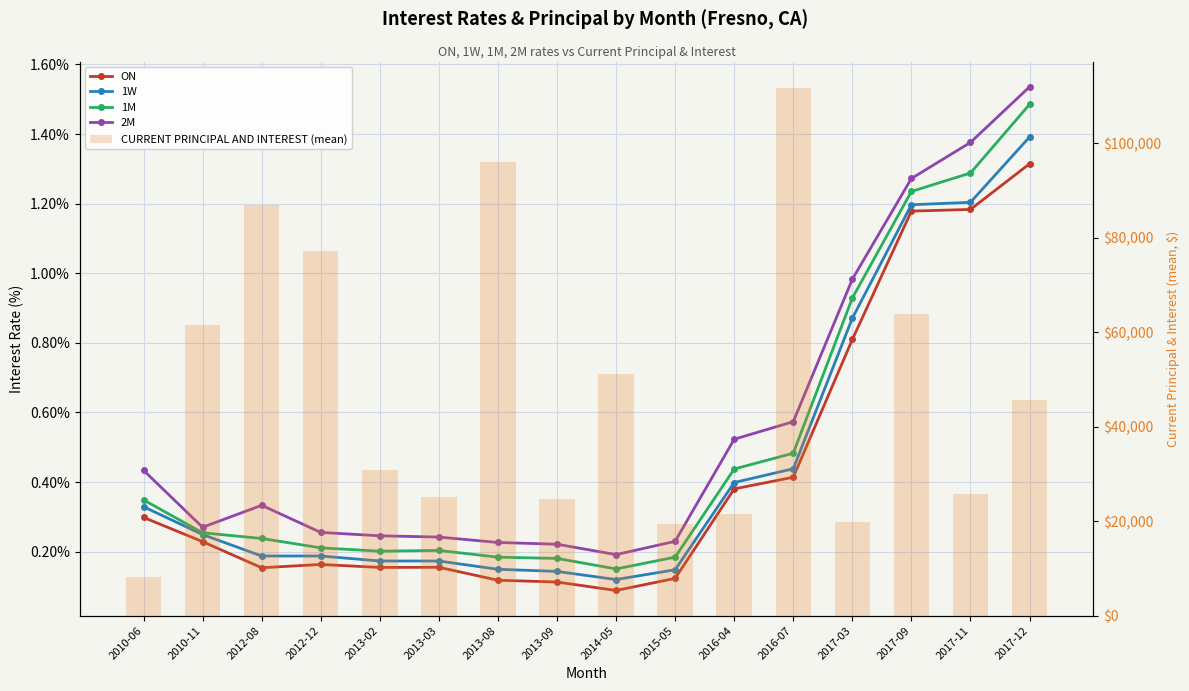

Rank the series by their maximum value, from highest to lowest.

CURRENT PRINCIPAL AND INTEREST (mean), 2M, 1M, 1W, ON